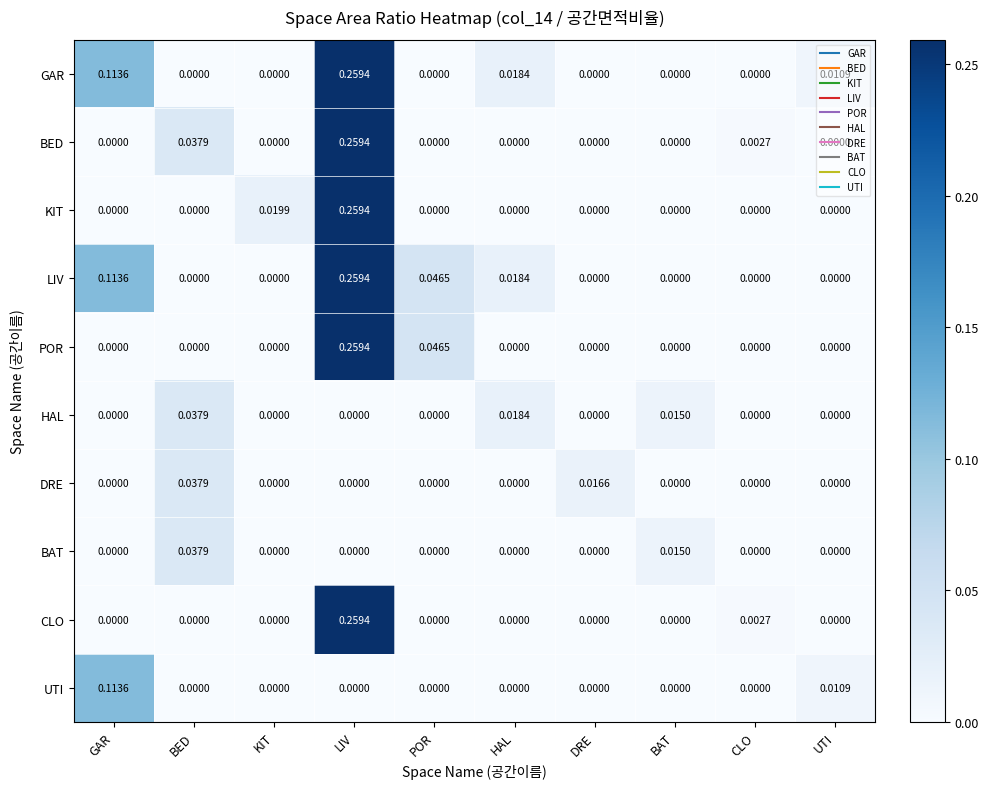

At which label does DRE reach its peak?

BED